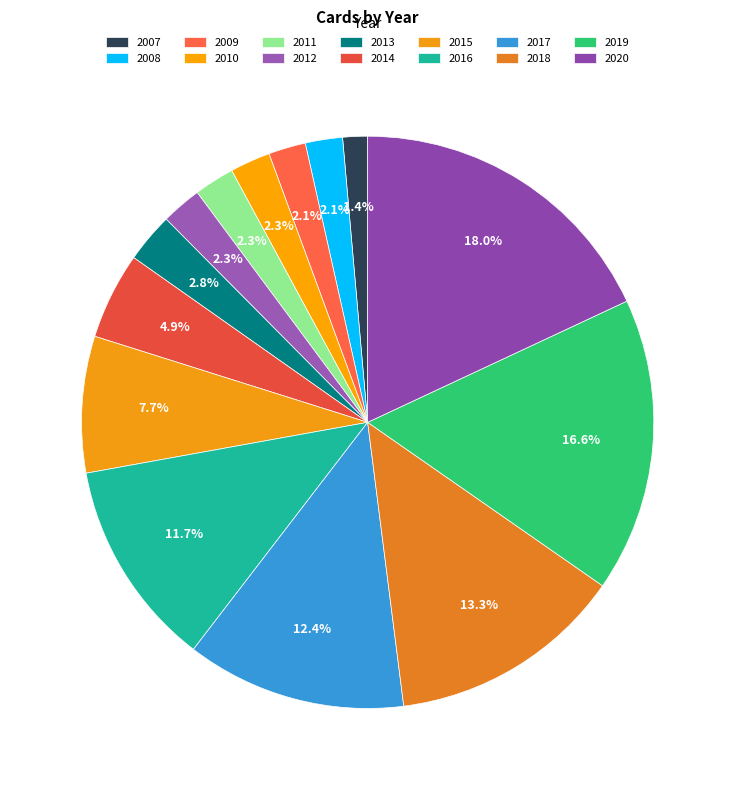

Does any single category account for the majority?

No